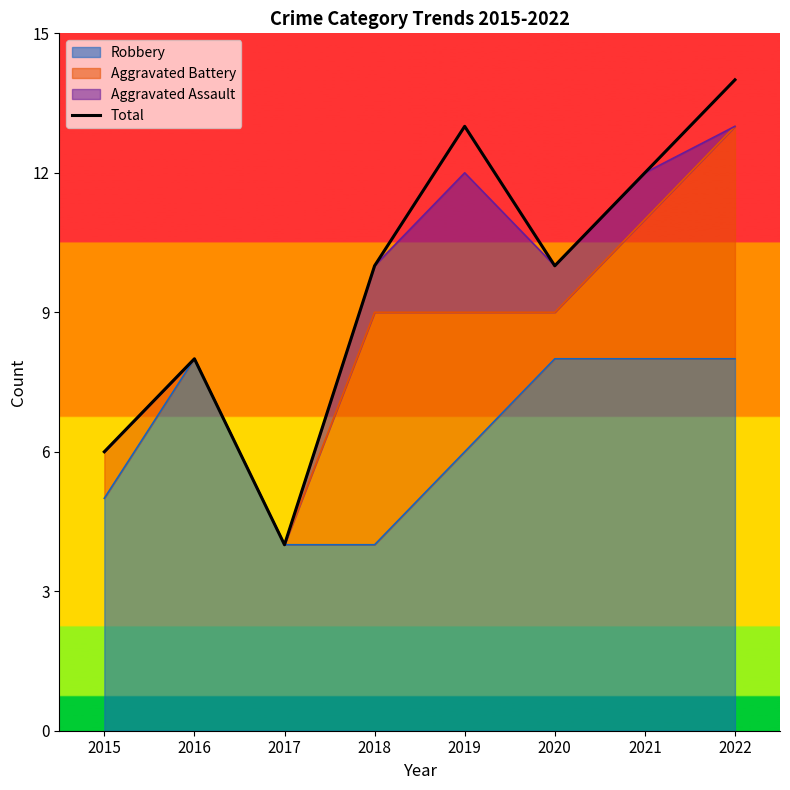

Where does the data first go above 10?

2019